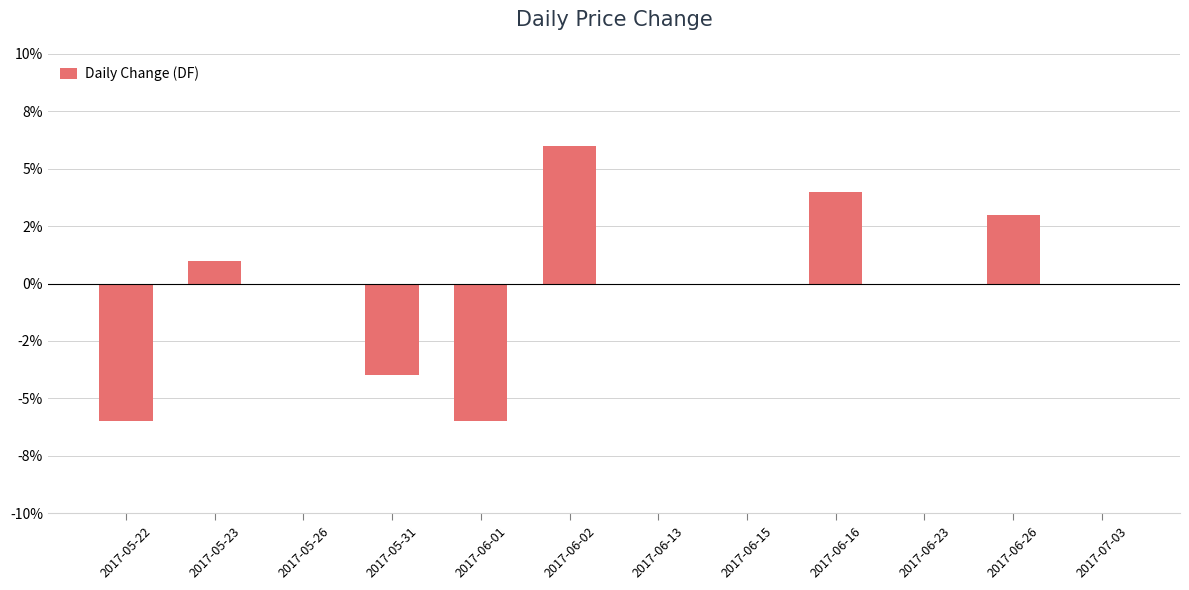

What is the difference between the maximum and minimum values?

0.1